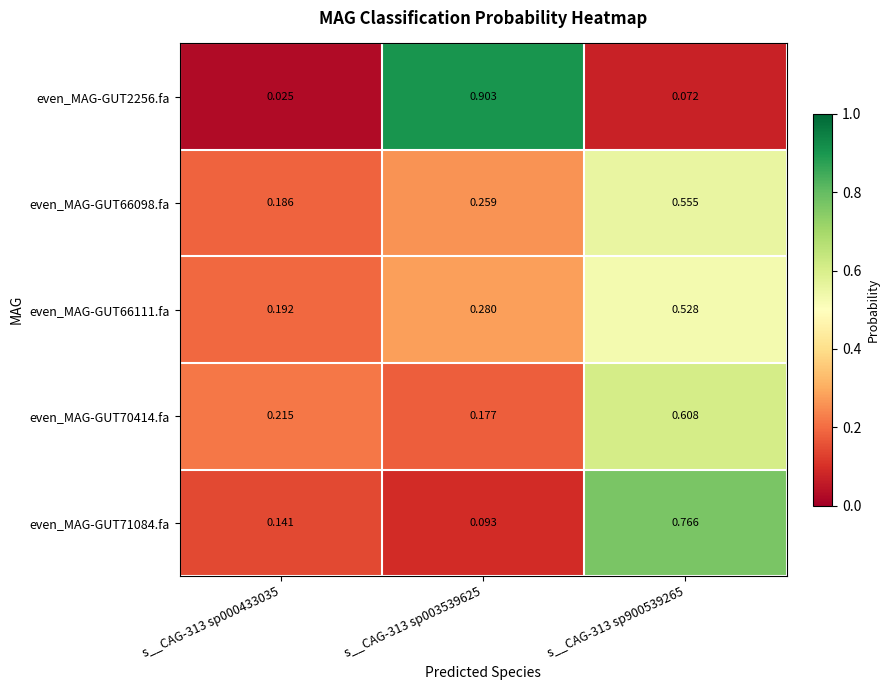

Is the value of even_MAG-GUT71084.fa at s__CAG-313 sp900539265 greater than the value of even_MAG-GUT2256.fa at s__CAG-313 sp003539625?

No